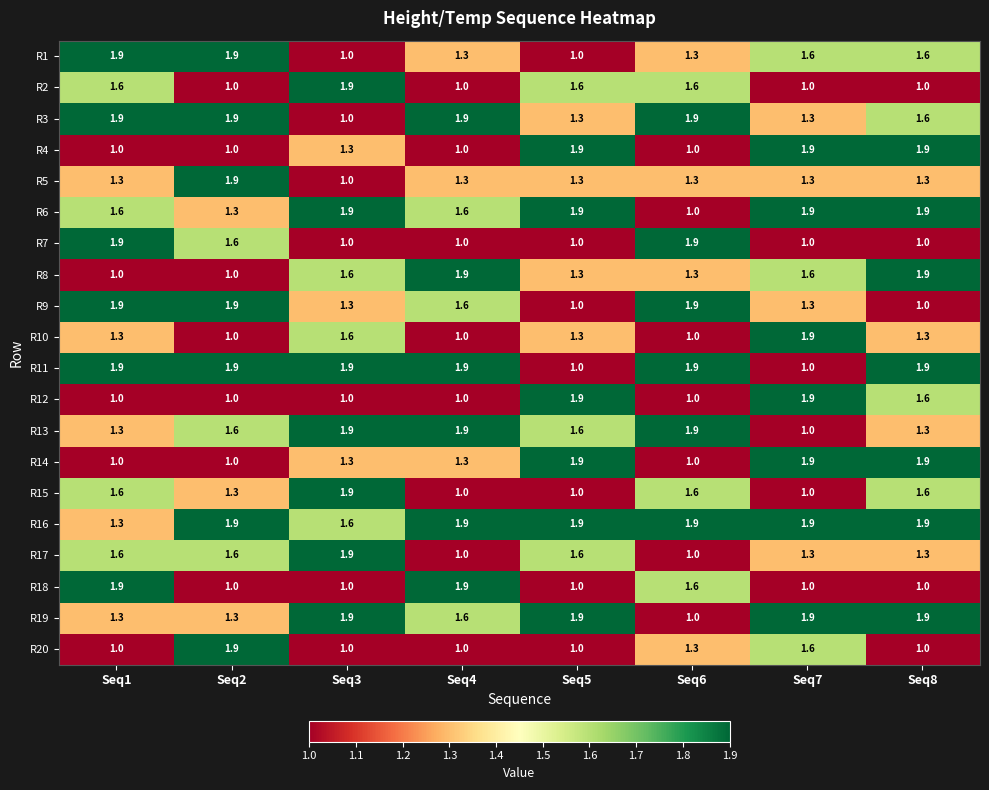

What is the spread (max minus min) of values at Seq8?

0.9